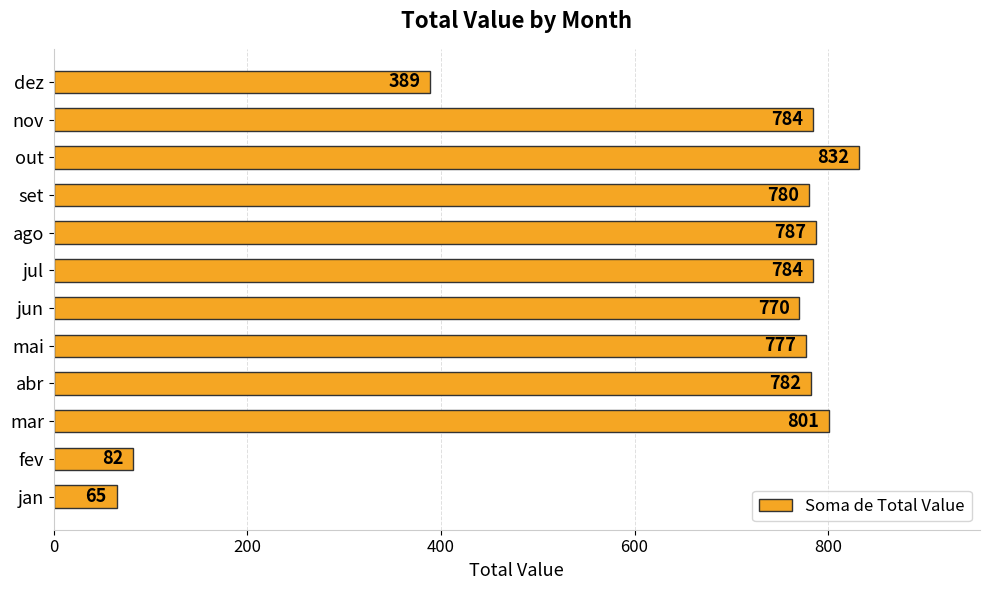

What is the difference between the maximum and minimum values?

767